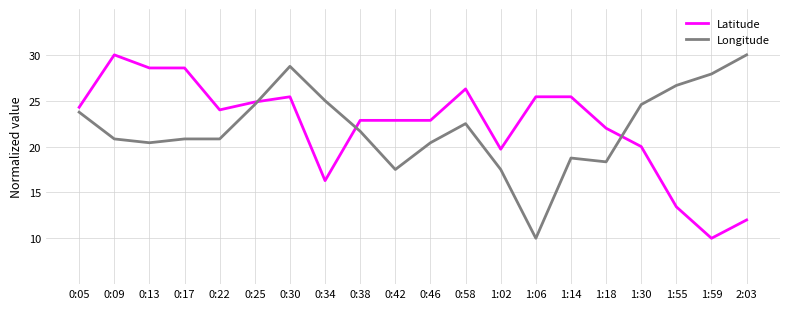

The value of Longitude at 1:59 is 42.7. True or false?

False